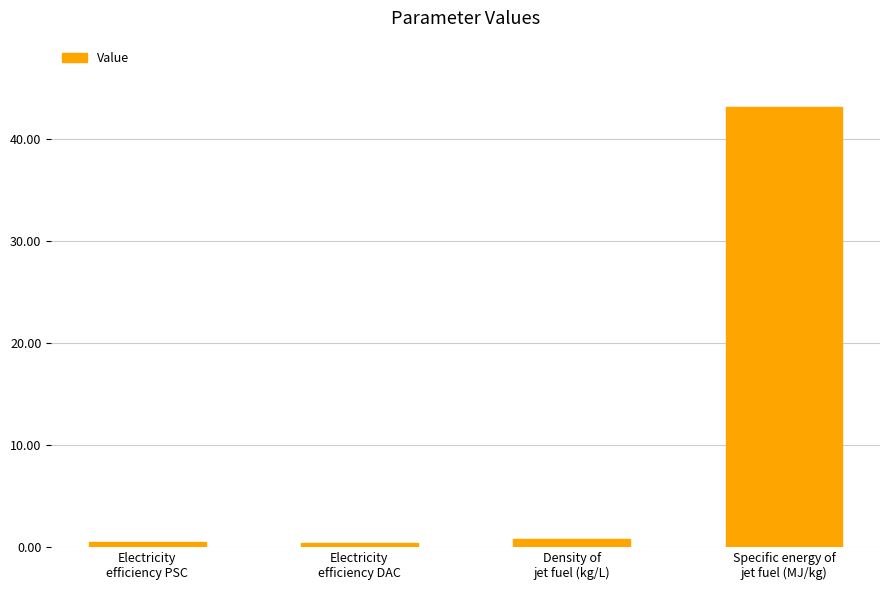

What is the change in value from Density of
jet fuel (kg/L) to Specific energy of
jet fuel (MJ/kg)?

+42.3